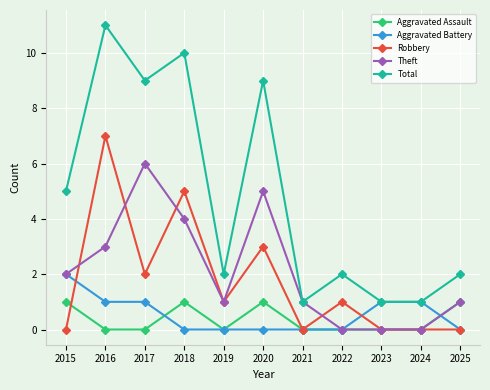

How many categories are shown in the chart?

11